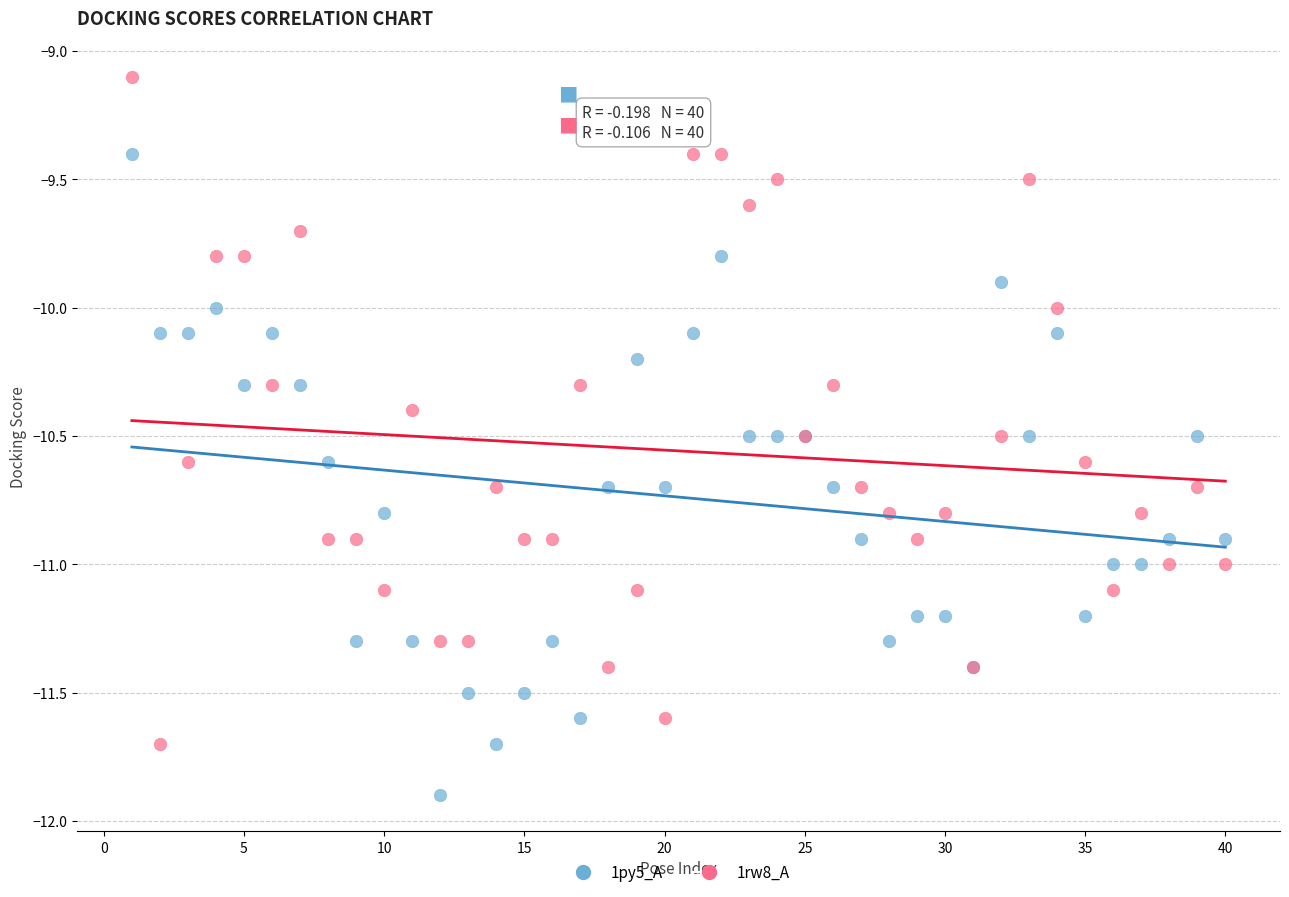

Which series contains the highest Y value?

1rw8_A